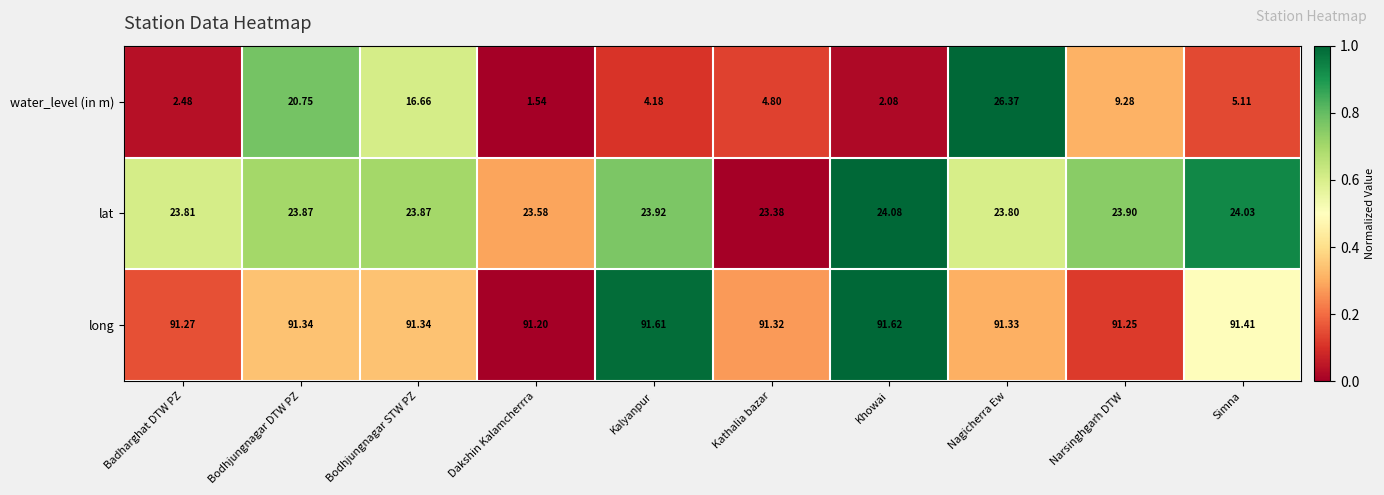

Which series has the largest total across all categories?

long